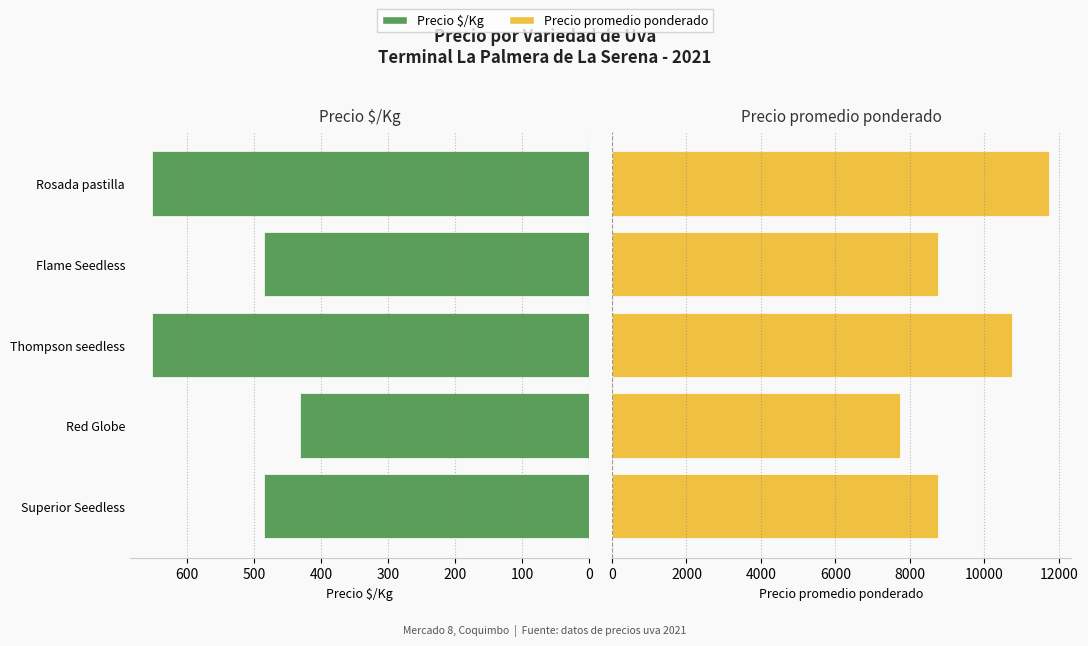

At Superior Seedless, list the series in order from largest to smallest.

Precio promedio ponderado, Precio $/Kg